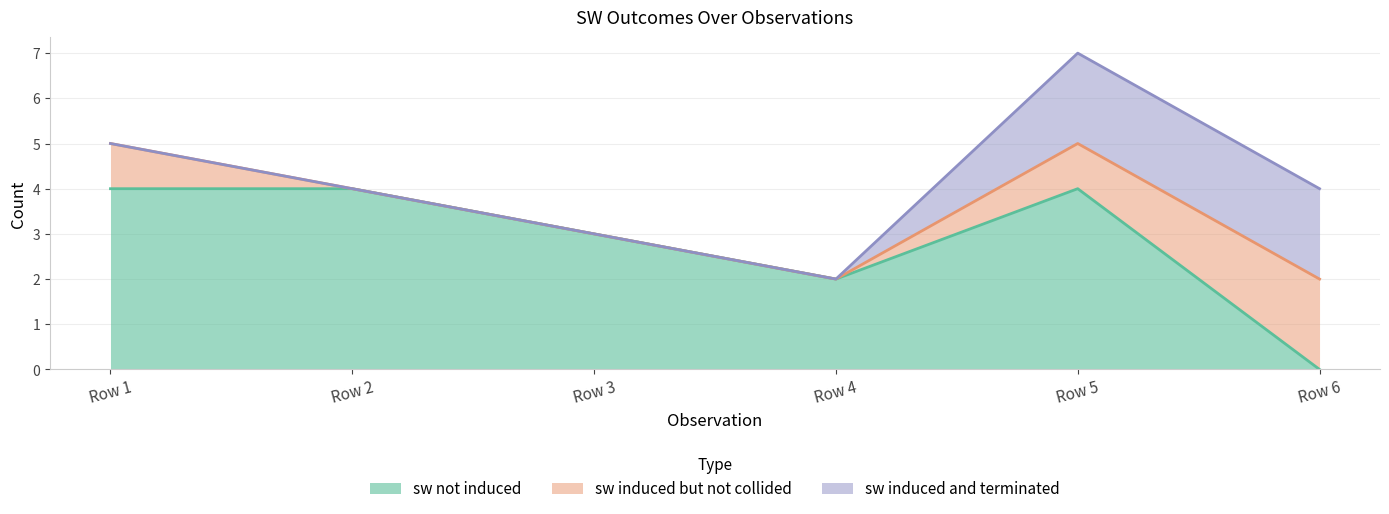

Between Row 3 and Row 5, which series saw the biggest shift?

sw induced and terminated